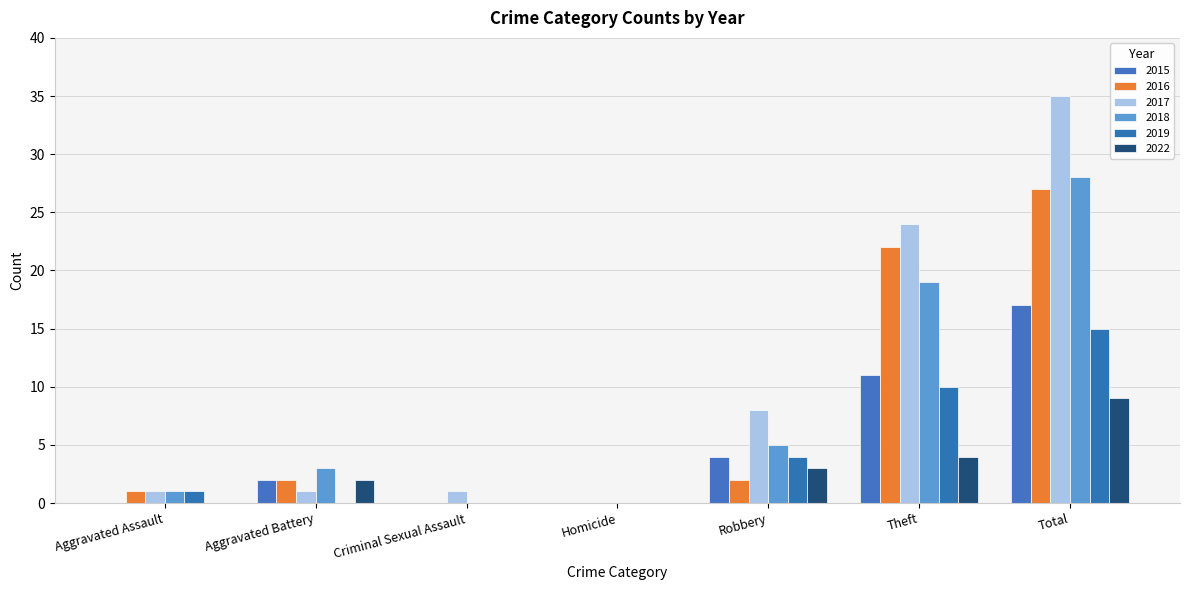

Between Criminal Sexual Assault and Homicide, which series saw the biggest shift?

2017